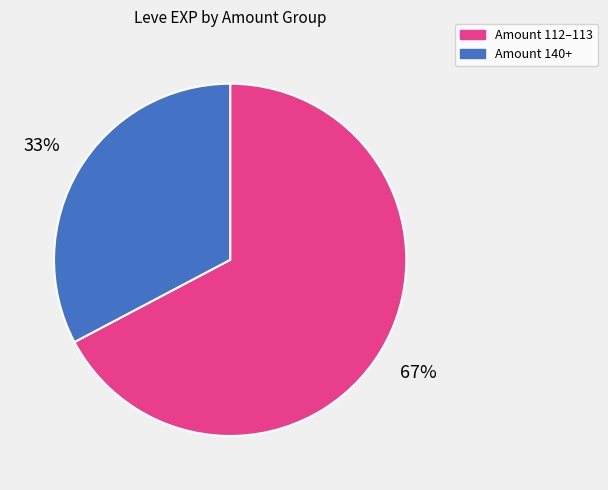

To the nearest percent, what is the average slice percentage?

50%